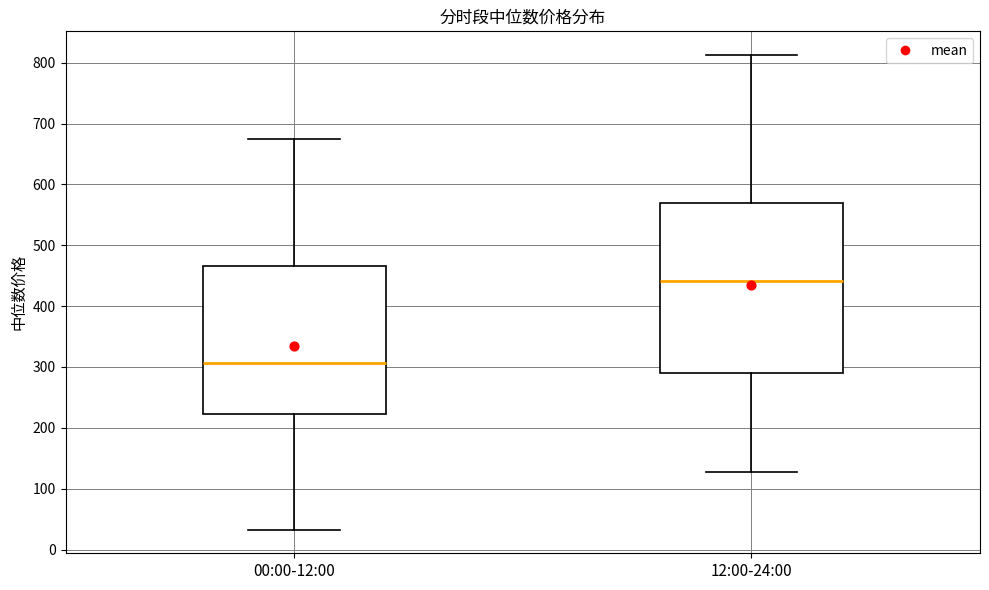

Which box's median line is the lowest?

00:00-12:00